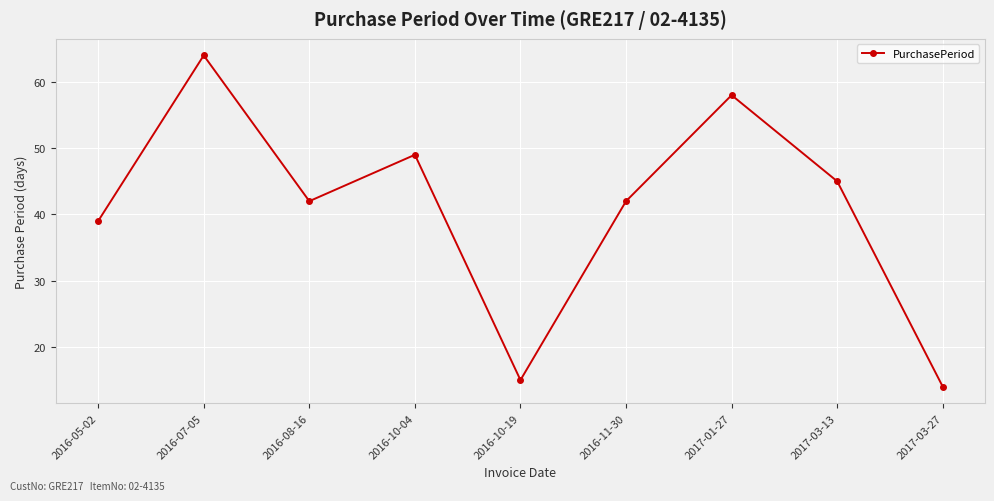

Reading right to left, list all the values displayed in this chart.

14	45	58	42	15	49	42	64	39